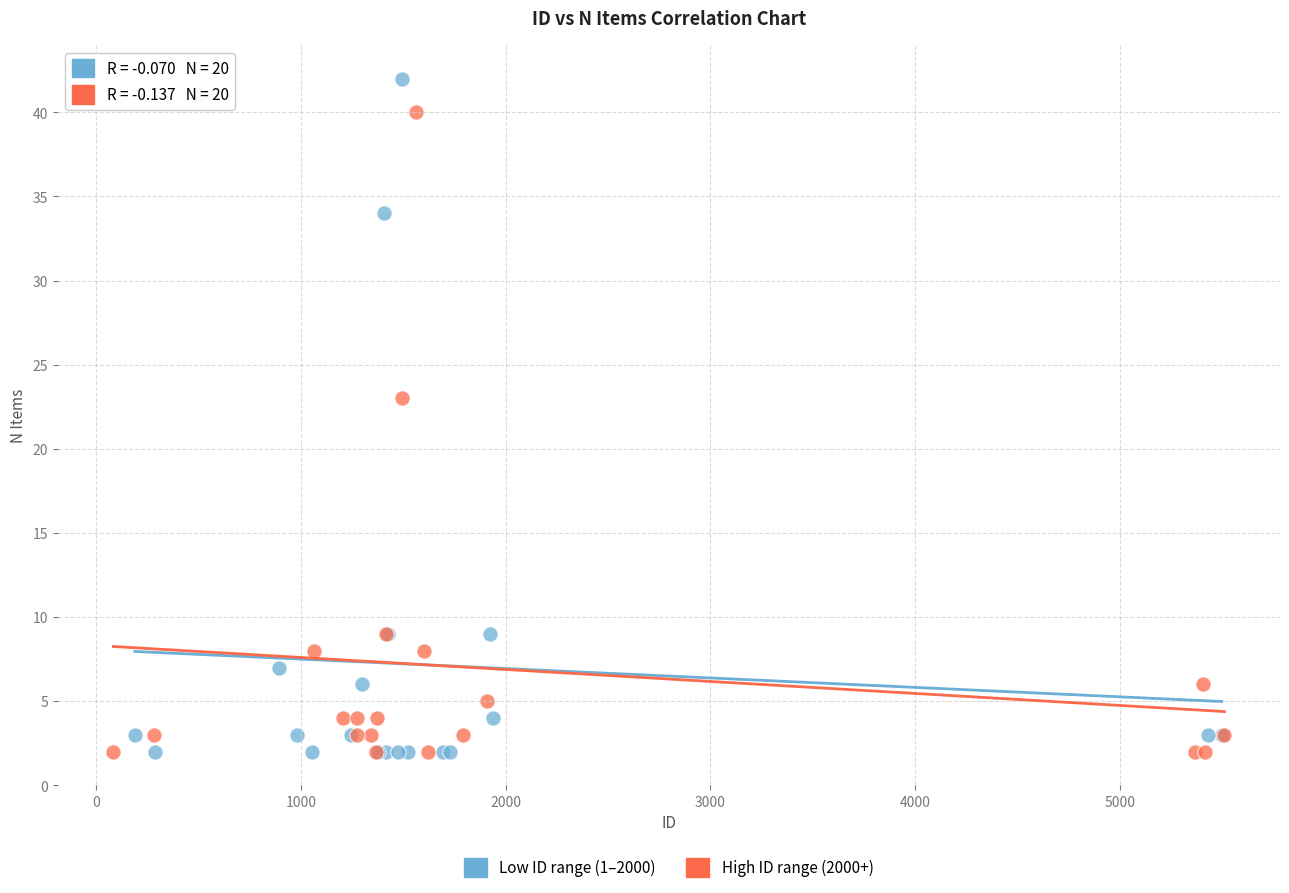

What are all the series names shown in the legend?

Low ID range (1–2000), High ID range (2000+)